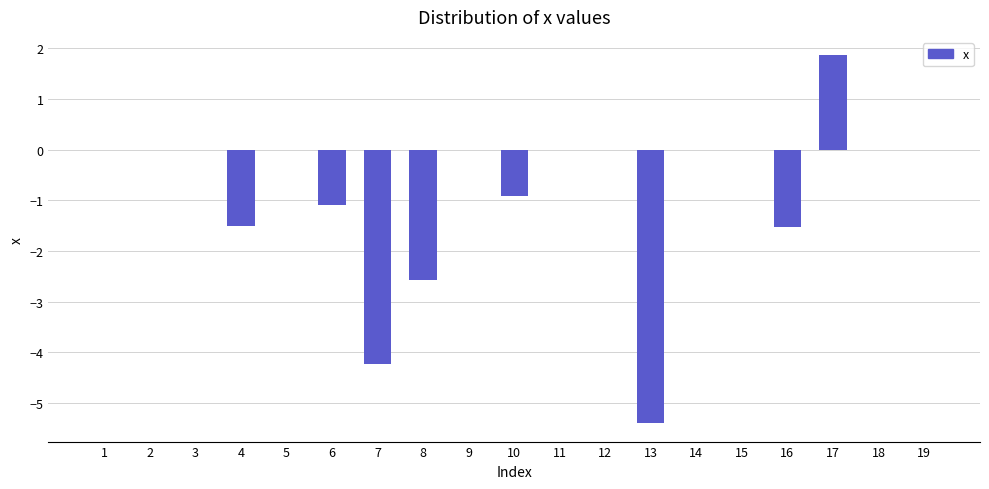

Reading right to left, transcribe all the data shown in this chart.

0.0	0.0	1.9	-1.5	0.0	0.0	-5.4	0.0	0.0	-0.9	0.0	-2.6	-4.2	-1.1	0.0	-1.5	0.0	0.0	0.0